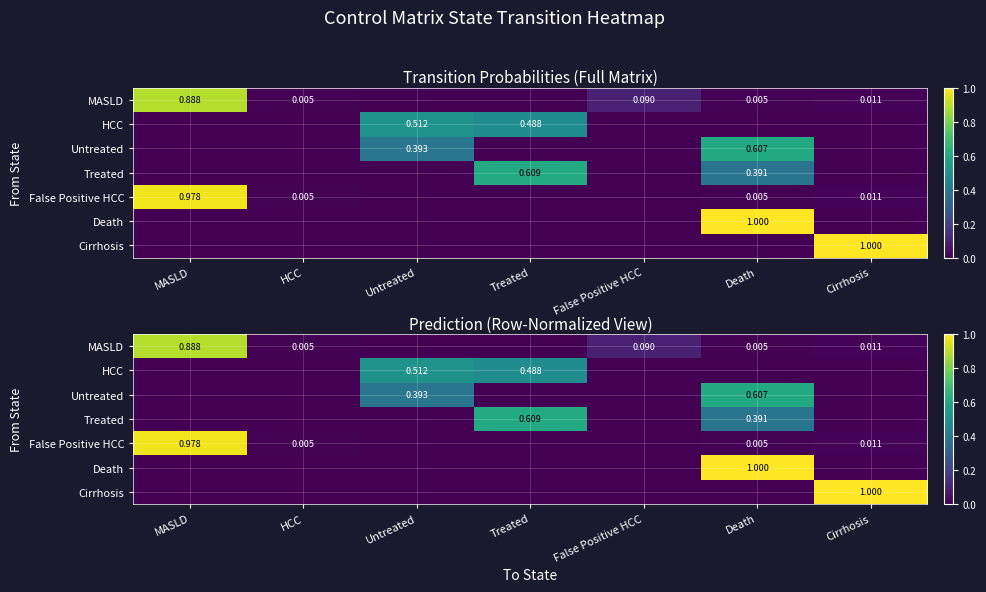

At which category is the sum across all series the highest?

Death